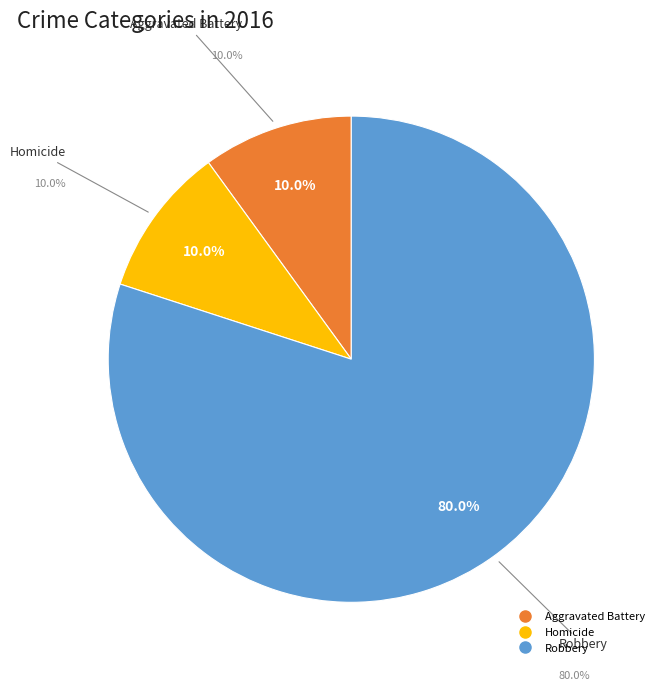

What percentage is NOT represented by Aggravated Battery?

90.0%